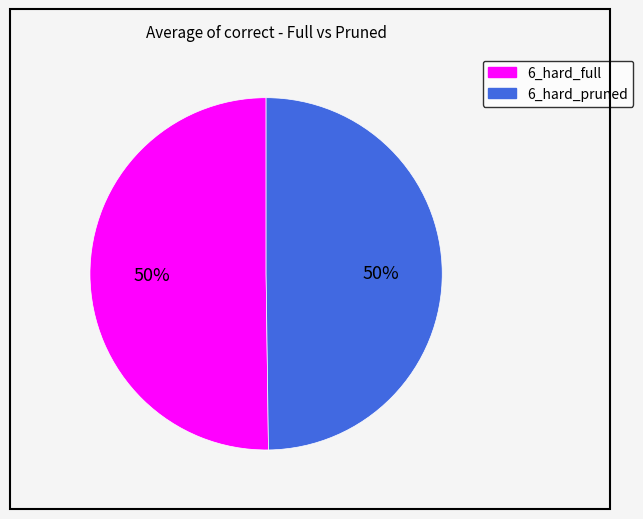

Count the number of slices in the pie.

2